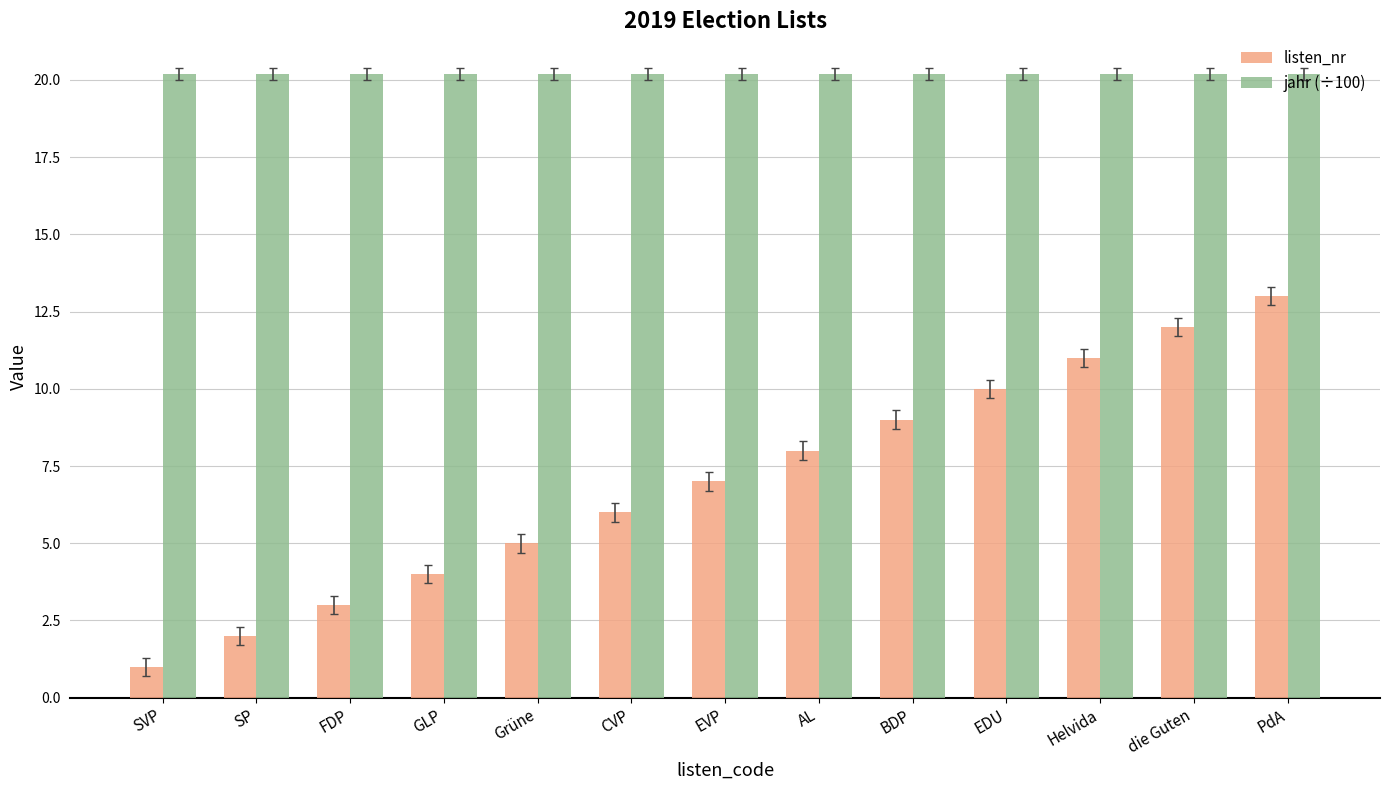

Rank the categories by listen_nr value from highest to lowest.

PdA, die Guten, Helvida, EDU, BDP, AL, EVP, CVP, Grüne, GLP, FDP, SP, SVP